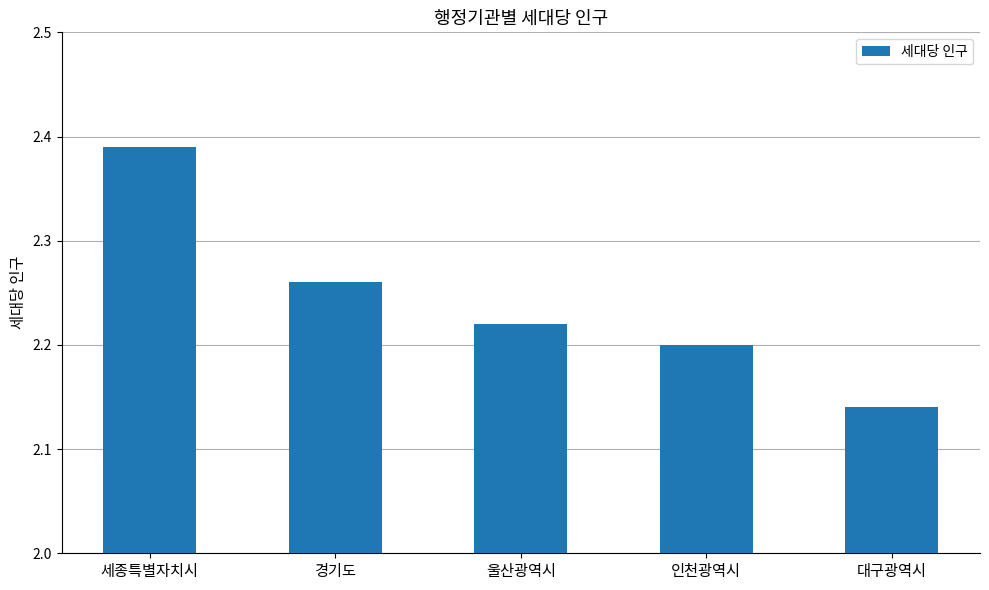

How many bars are there in total?

5